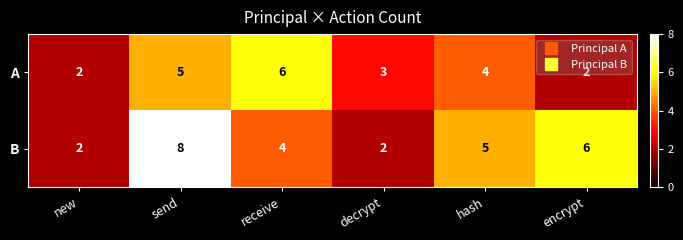

How many distinct data groups are displayed?

2